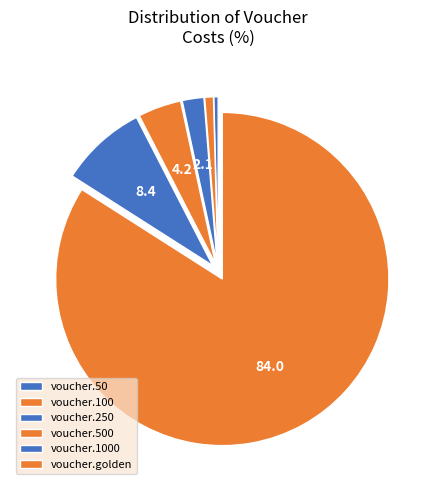

Rank the categories by value from lowest to highest.

voucher.50, voucher.100, voucher.250, voucher.500, voucher.1000, voucher.golden